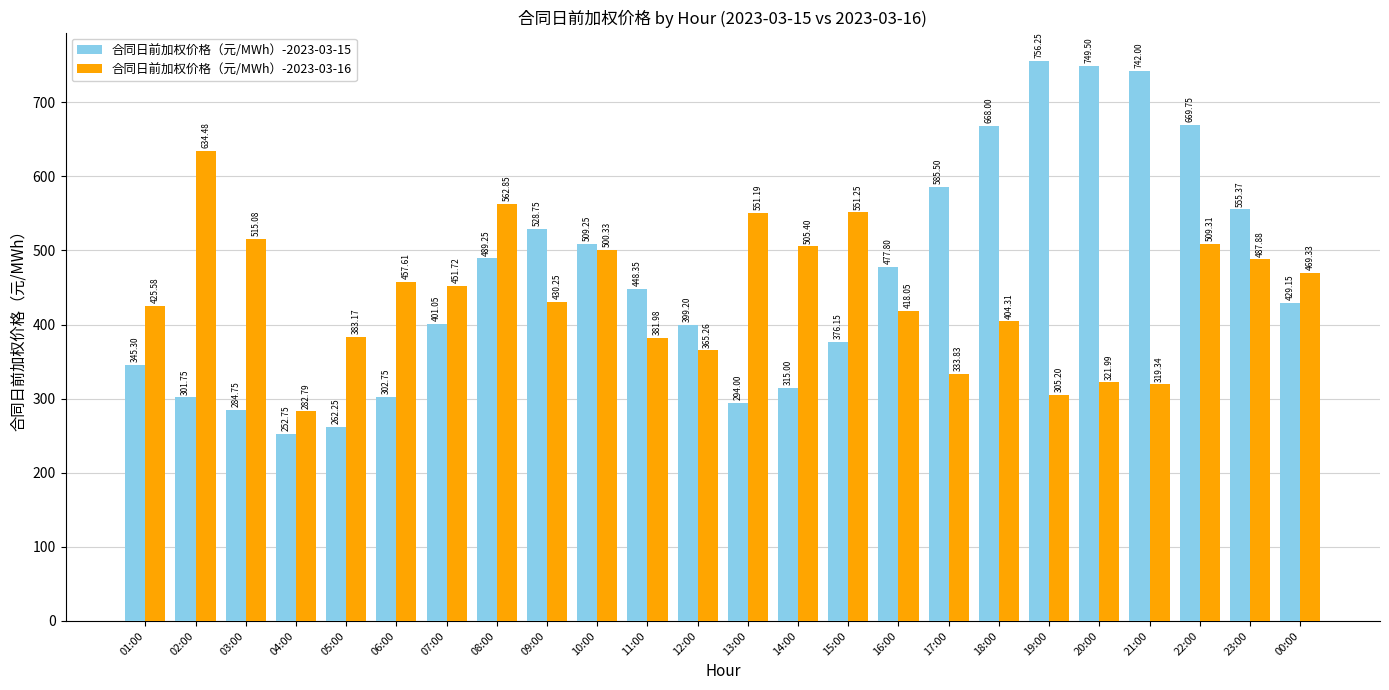

What is the value of the 合同日前加权价格（元/MWh）-2023-03-16 bar at the 3rd from the left?

515.1